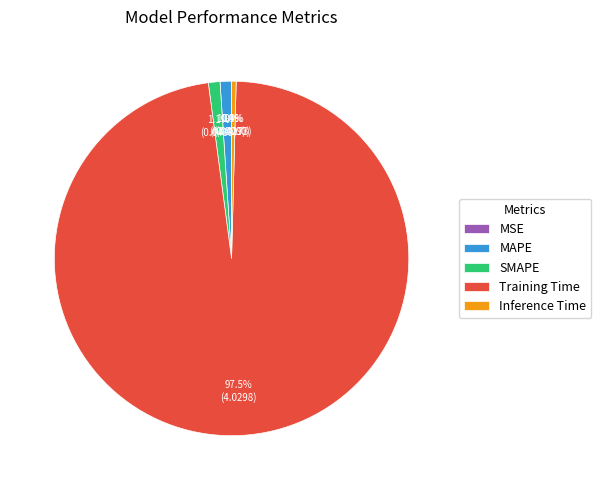

The Inference Time slice represents 12% of the pie. True or false?

False